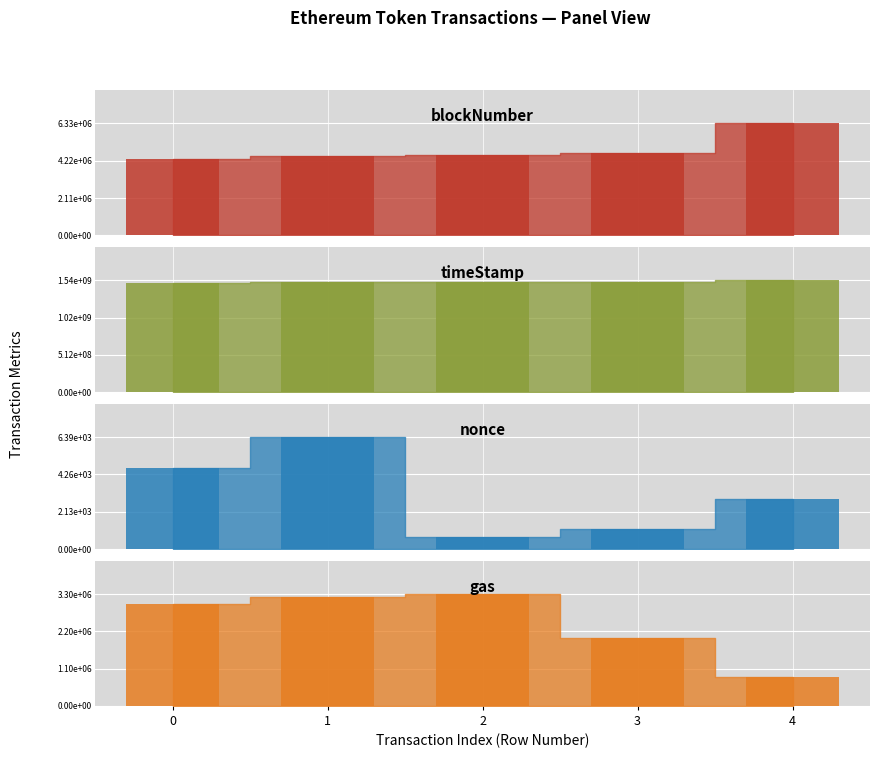

How many categories are shown in the chart?

5